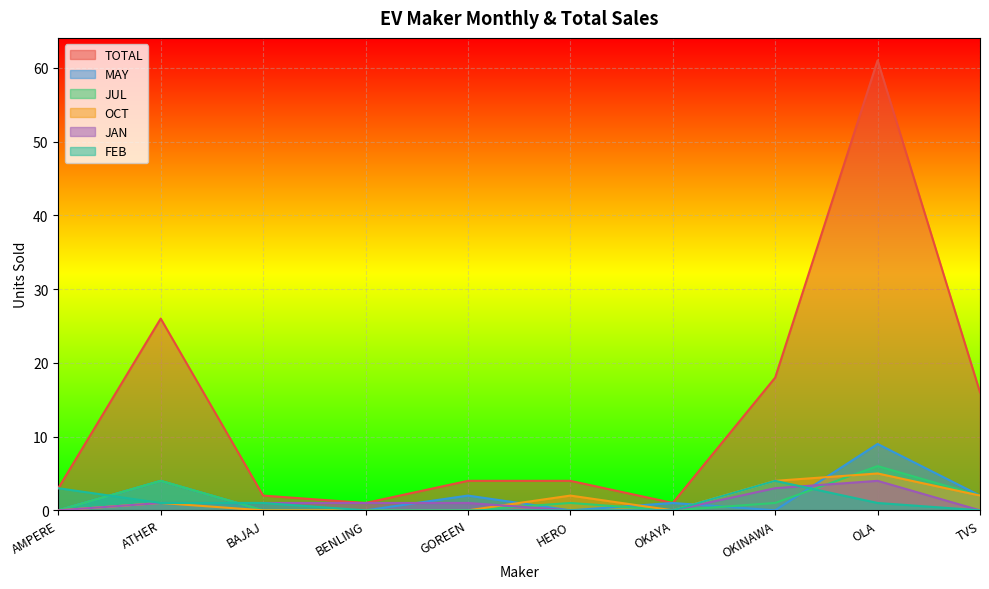

Reading left to right, what are all the values shown in this chart?

TOTAL: AMPERE=3	ATHER=26	BAJAJ=2	BENLING=1	GOREEN=4	HERO=4	OKAYA=1	OKINAWA=18	OLA=61	TVS=16
MAY: AMPERE=0	ATHER=4	BAJAJ=0	BENLING=0	GOREEN=2	HERO=0	OKAYA=1	OKINAWA=0	OLA=9	TVS=2
JUL: AMPERE=0	ATHER=4	BAJAJ=0	BENLING=0	GOREEN=0	HERO=1	OKAYA=0	OKINAWA=1	OLA=6	TVS=2
OCT: AMPERE=0	ATHER=1	BAJAJ=0	BENLING=0	GOREEN=0	HERO=2	OKAYA=0	OKINAWA=4	OLA=5	TVS=2
JAN: AMPERE=0	ATHER=1	BAJAJ=1	BENLING=1	GOREEN=1	HERO=0	OKAYA=0	OKINAWA=3	OLA=4	TVS=0
FEB: AMPERE=3	ATHER=1	BAJAJ=1	BENLING=0	GOREEN=0	HERO=0	OKAYA=0	OKINAWA=4	OLA=1	TVS=0